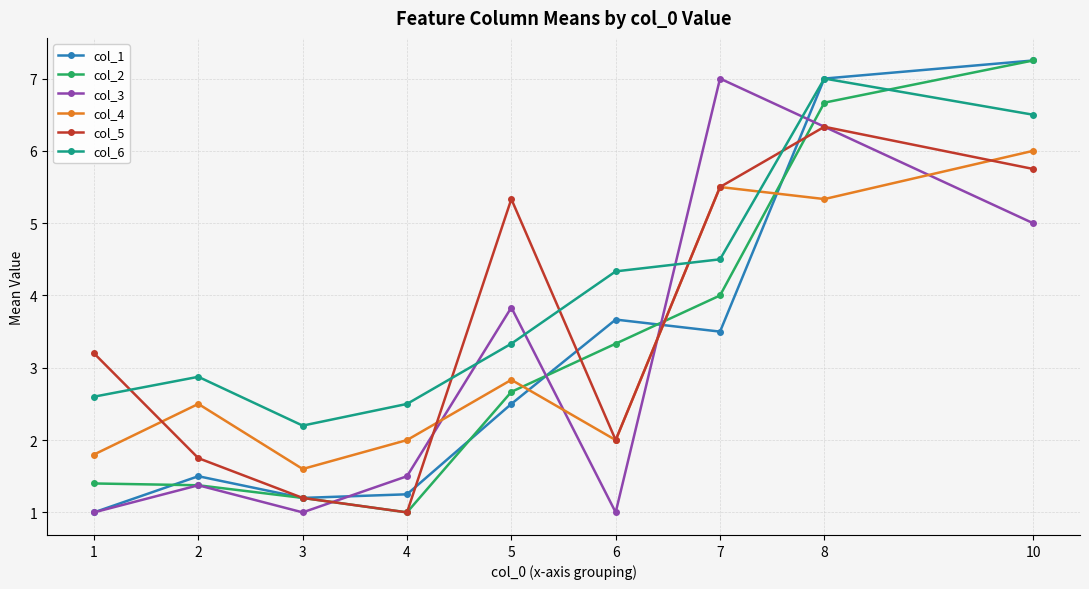

At how many categories does at least one series exceed 3?

6